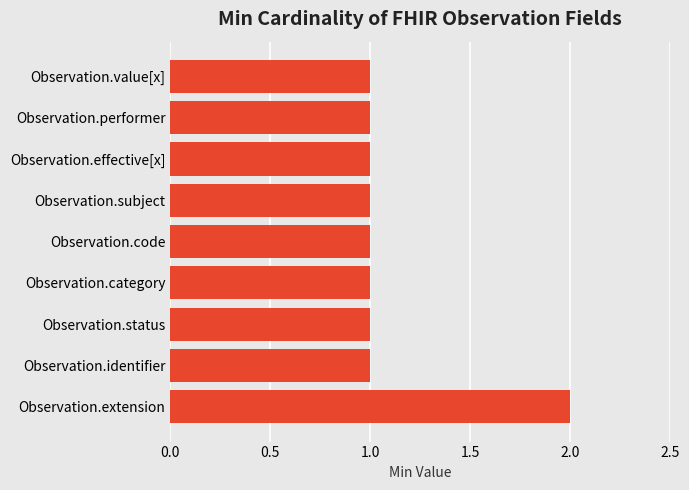

Approximately how many times larger is the value at Observation.performer compared to Observation.code?

1.0